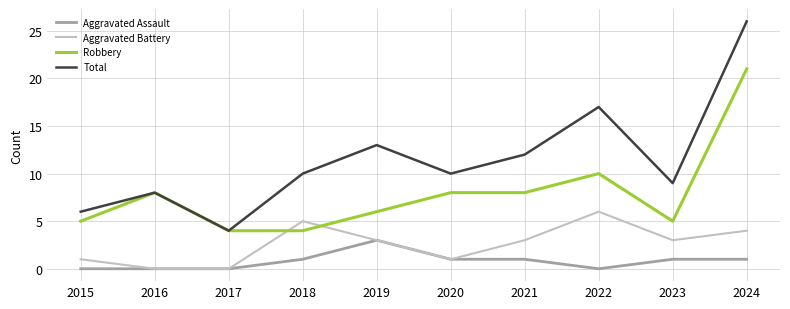

Where is the first local maximum for Total?

2016